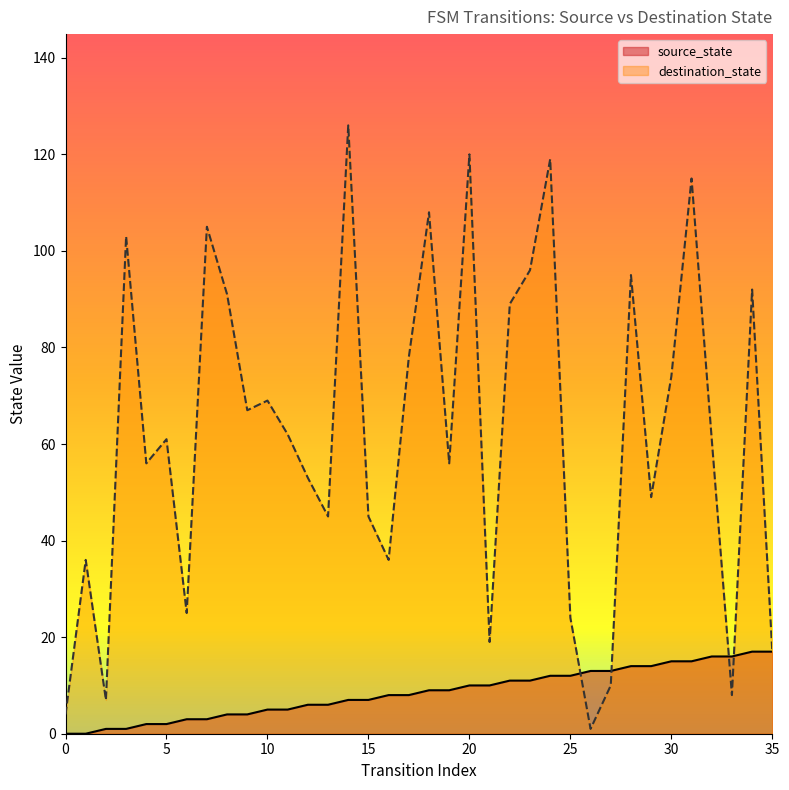

What is the spread (max minus min) of values at 7?

102